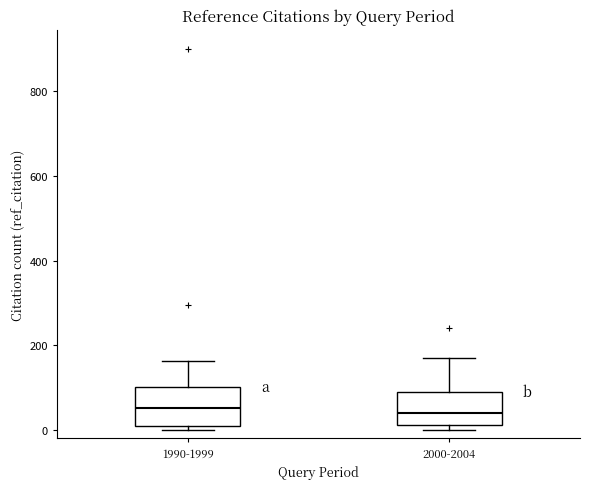

Where is the lower edge of the box for 1990-1999 on the y-axis? The values are not printed on the chart, so give them approximately, as read against the axis.

20